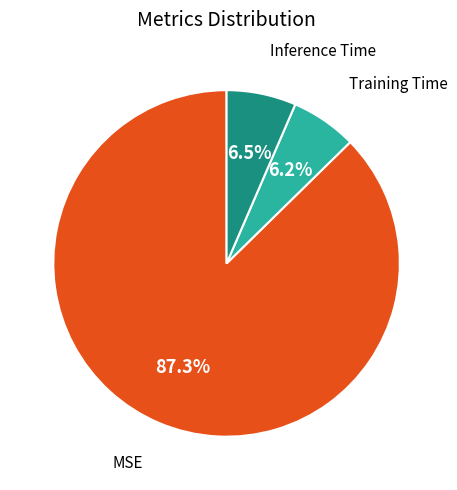

Does any single category account for the majority?

Yes